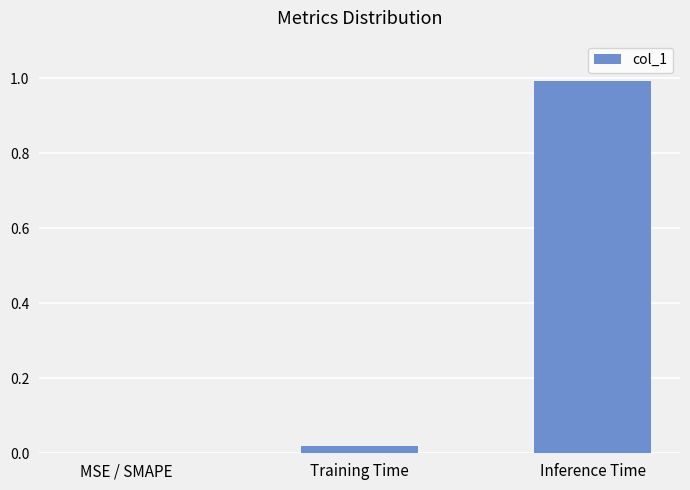

What is the maximum value shown in the chart?

1.0